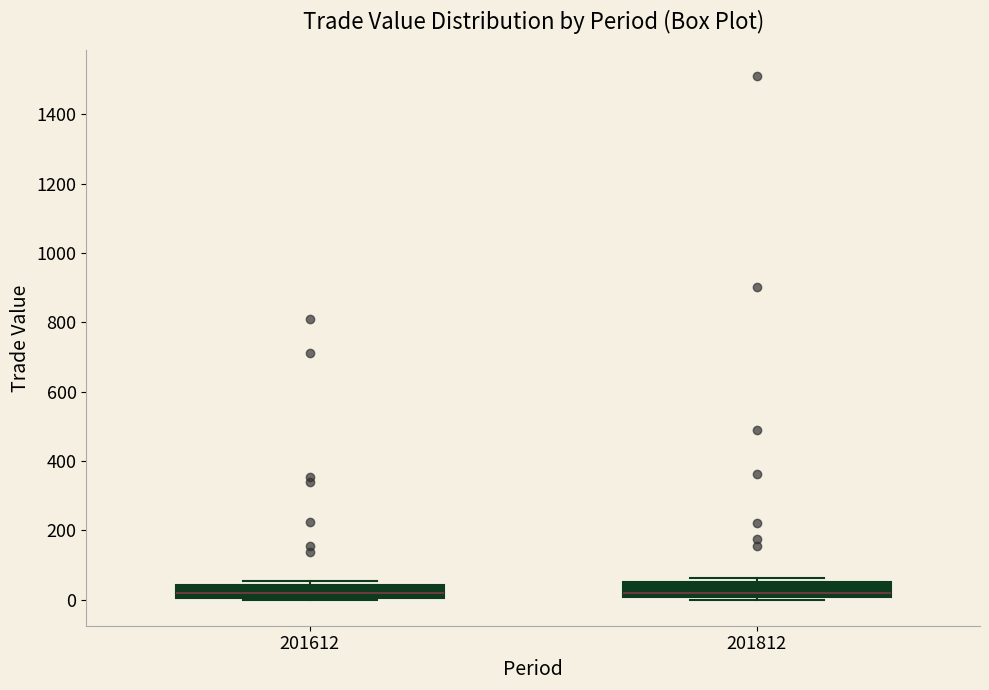

Reading left to right, transcribe this box plot: for each box, give where its median line is, the range the box spans, and where its two whiskers end, as read against the y-axis. The values are not printed on the chart, so give them approximately, as read against the axis.

201612: median 20, box 0 to 40, whiskers 0 to 60
201812: median 20, box 0 to 40, whiskers 0 (just below the box's lower edge) to 60